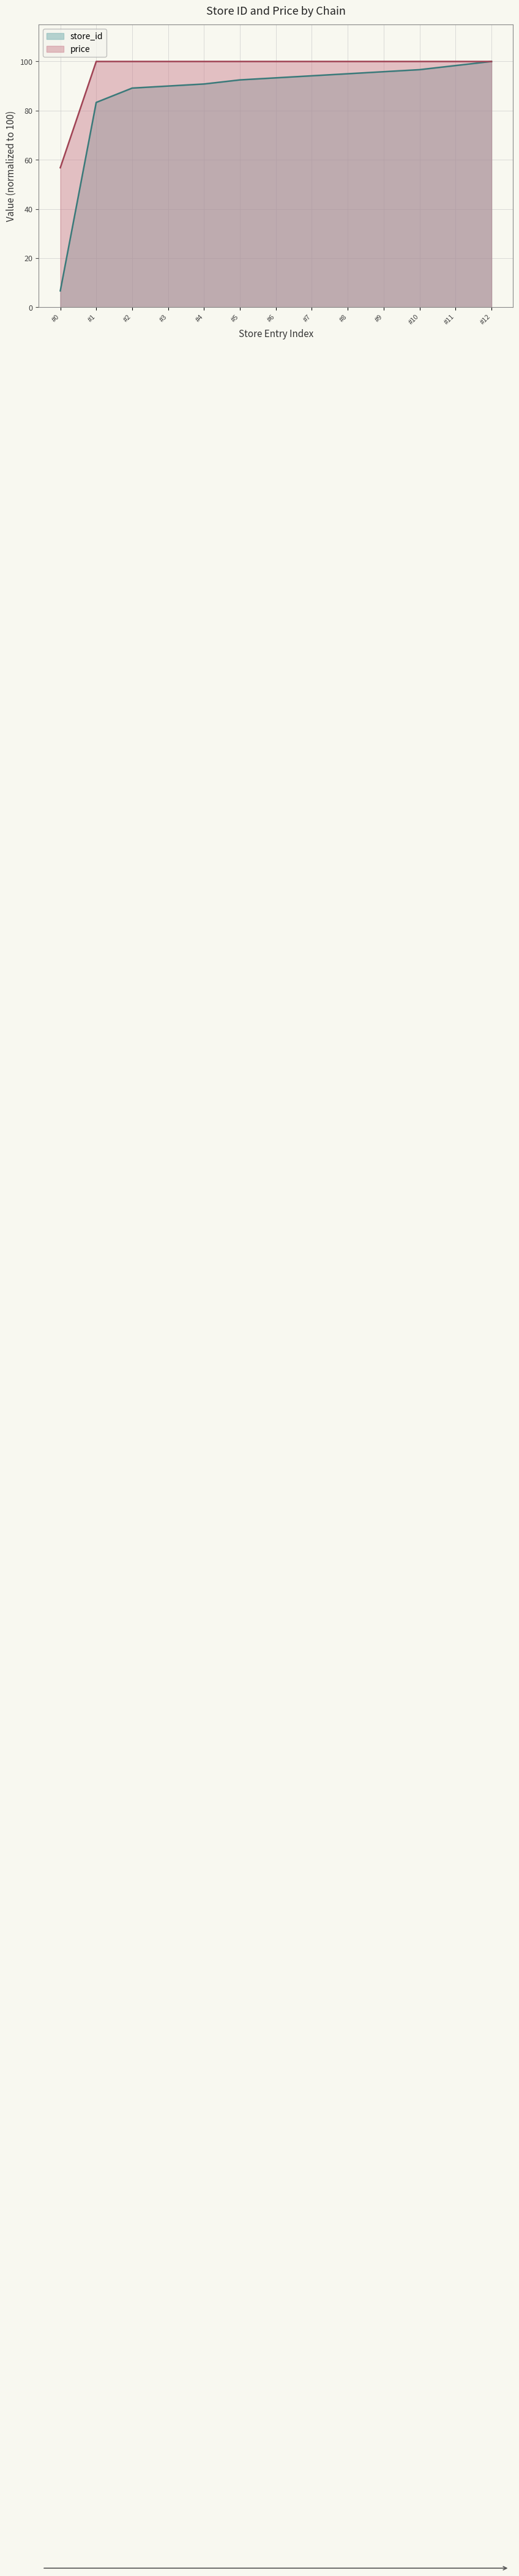

What is the minimum value shown in the chart?

6.7